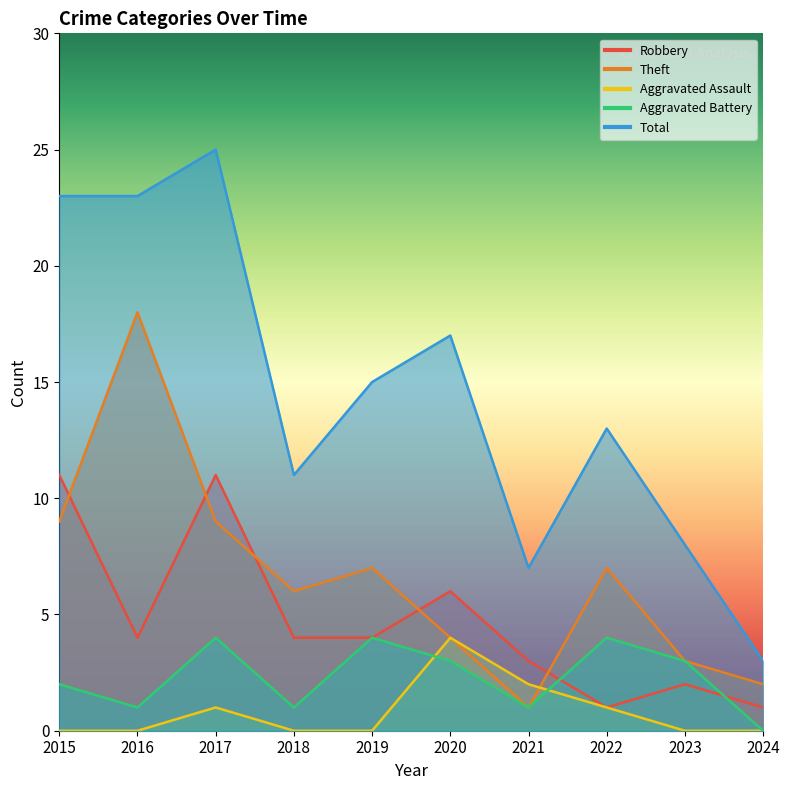

The Aggravated Battery series shows 1 at 2016. True or false?

True